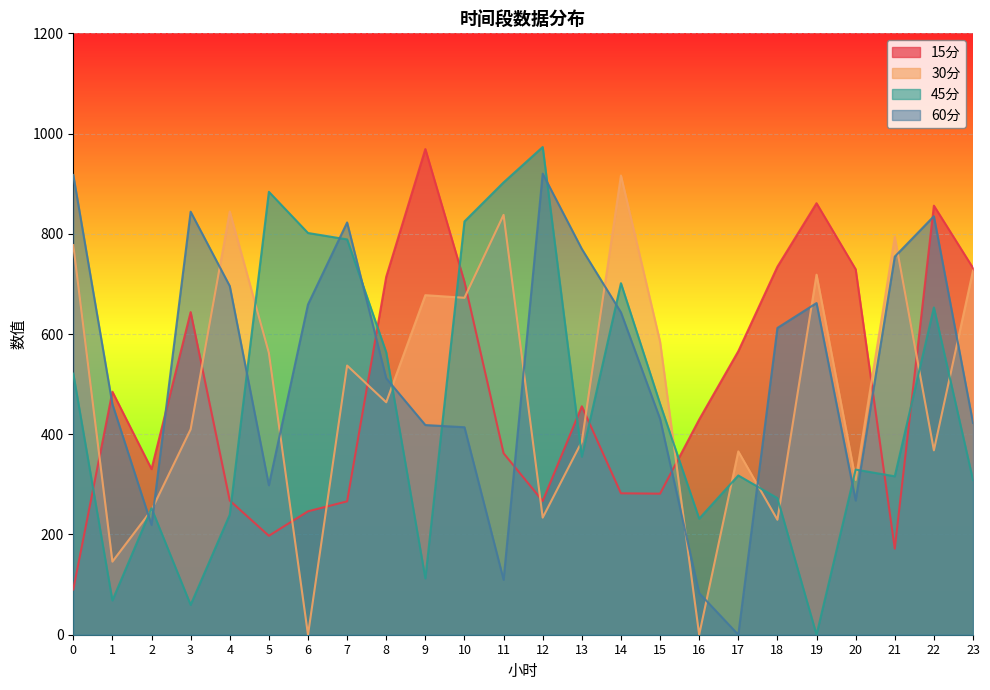

Reading left to right, transcribe all the data shown in this chart.

15分: 90.2	484.9	330.5	643.8	267.7	197.4	246.2	266.1	714.3	969.1	704.1	362.1	266.8	455.8	282.2	281.4	429.5	565.7	734.3	861.0	729.3	171.7	856.2	731.8
30分: 777.5	145.8	248.6	409.9	844.5	562.5	0.0	537.1	463.8	677.5	672.3	837.7	233.7	385.4	916.3	584.9	0.0	365.8	229.5	718.4	308.8	794.1	367.9	726.4
45分: 521.0	68.3	252.3	59.5	239.6	883.8	801.6	788.8	563.4	112.3	824.6	902.6	973.1	355.3	701.4	460.8	231.5	317.8	272.5	0.0	329.5	316.1	653.0	308.6
60分: 917.4	460.1	219.1	844.1	695.7	298.2	659.0	822.6	511.7	418.4	414.0	109.6	920.0	769.8	643.2	430.8	83.1	0.0	612.1	661.8	267.7	754.5	835.1	422.6